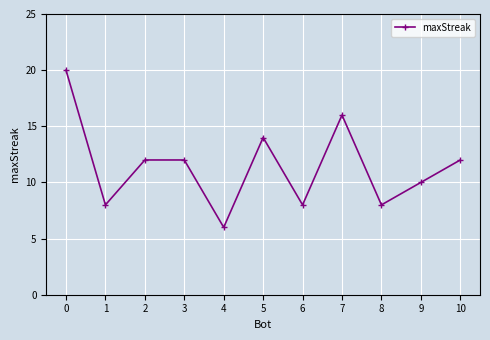

Reading left to right, list all the values displayed in this chart.

0=20	1=8	2=12	3=12	4=6	5=14	6=8	7=16	8=8	9=10	10=12